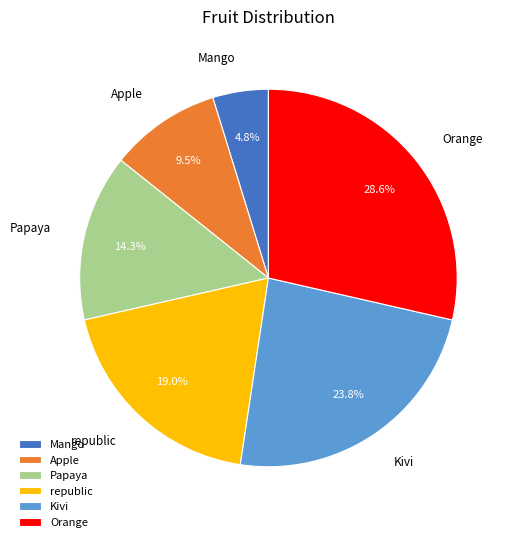

How many slices are in this pie chart?

6